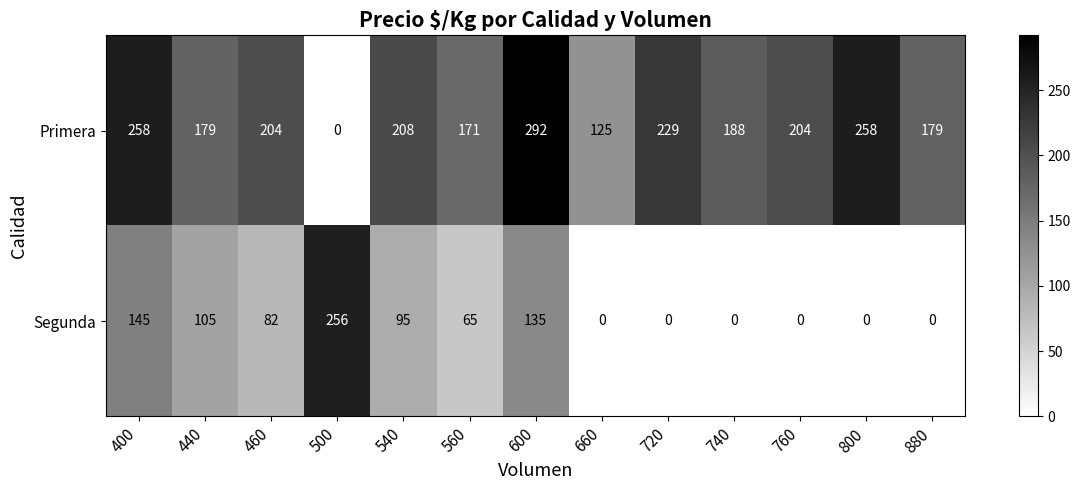

Reading left to right, what are all the values shown in this chart?

Primera: 258	179	204	0	208	171	292	125	229	188	204	258	179
Segunda: 145	105	82	256	95	65	135	0	0	0	0	0	0